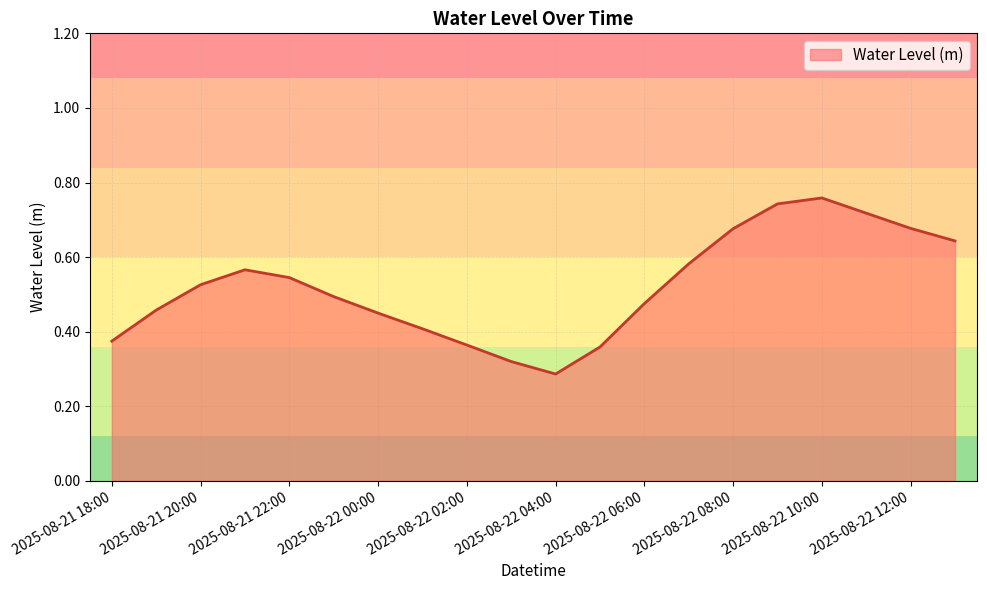

Does the chart have visible grid lines?

Yes